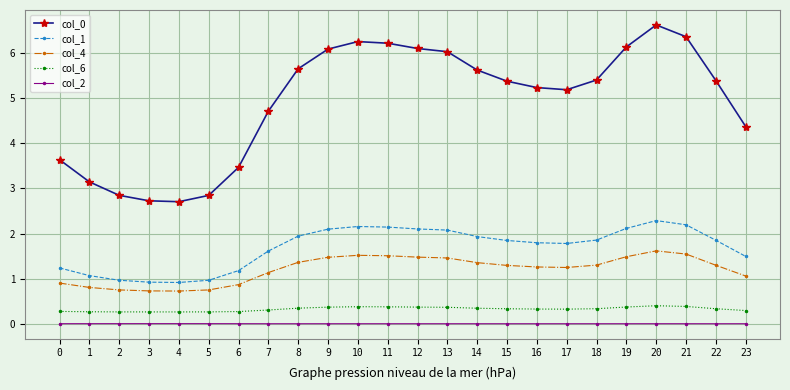

True or false: col_0 and col_2 intersect in this chart.

False